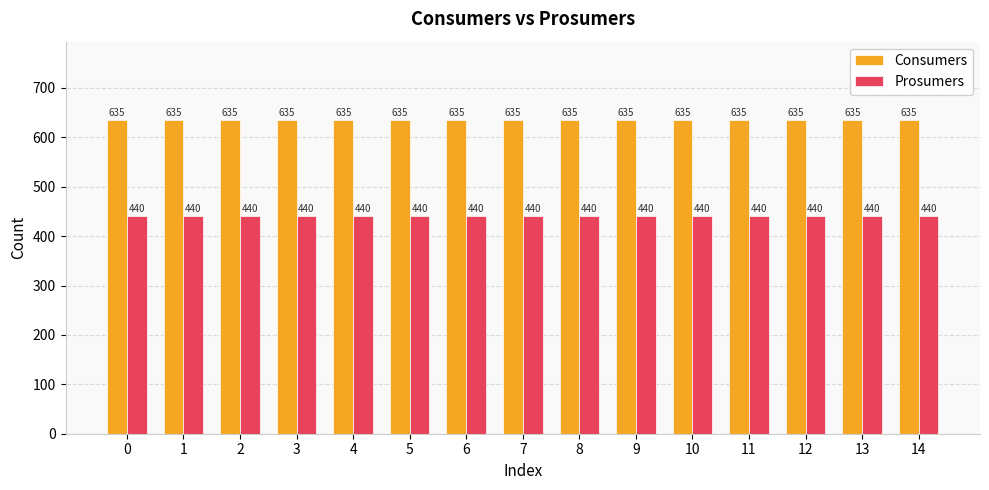

What is the average value of the Consumers series?

635